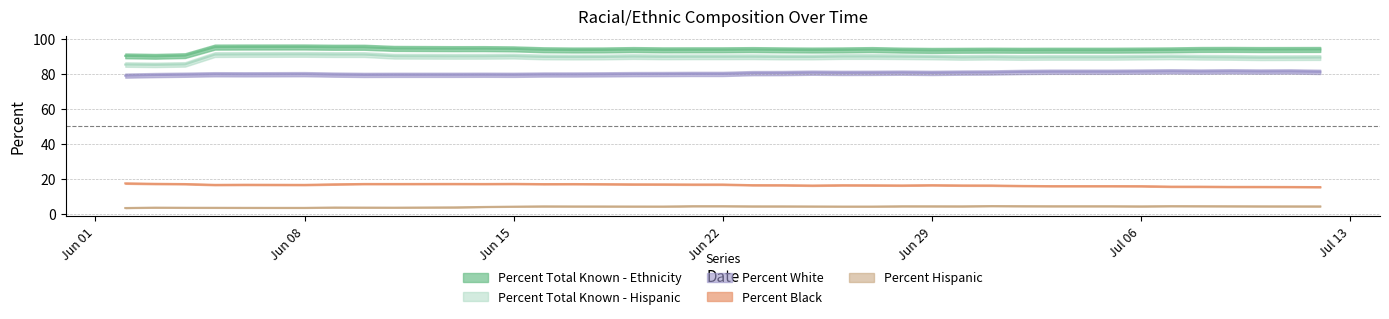

In Percent Black, how many points are higher than both neighbors (excluding endpoints)?

7